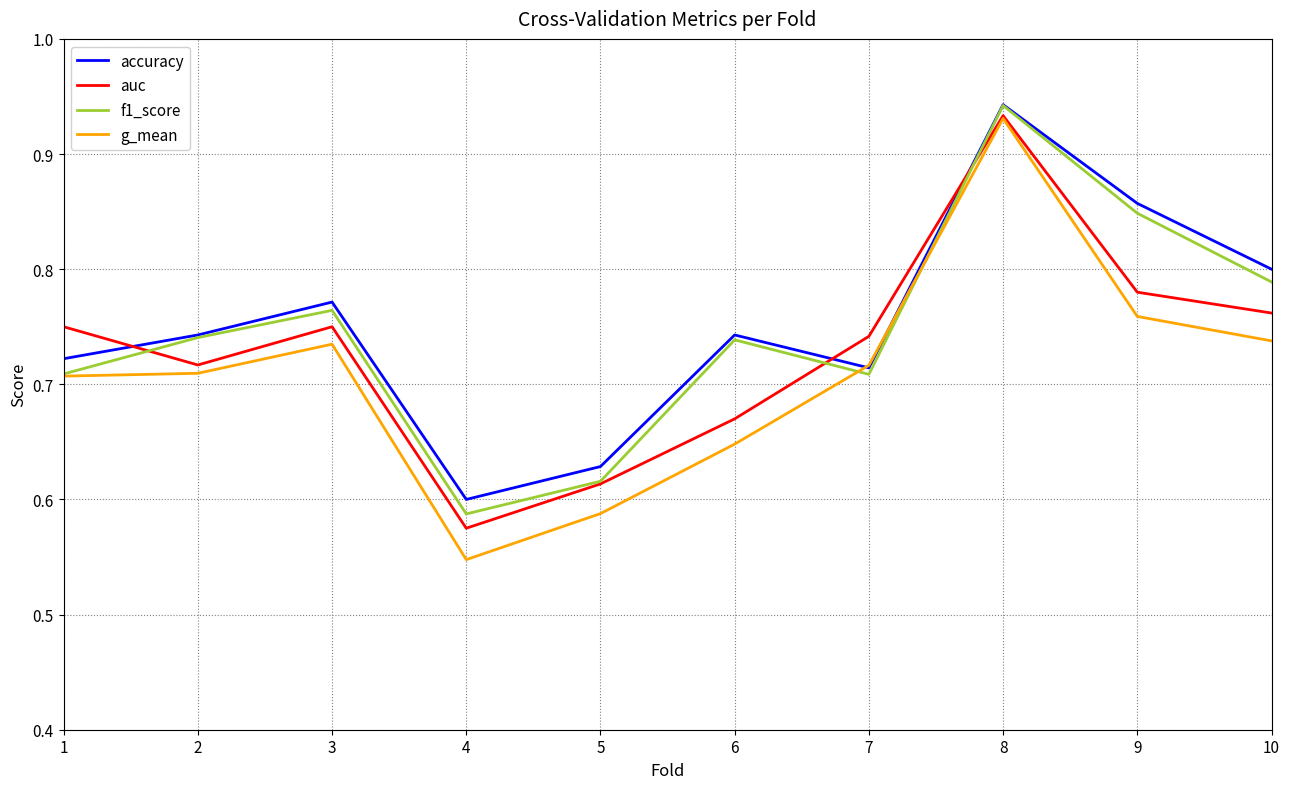

At which label does g_mean reach its minimum?

4